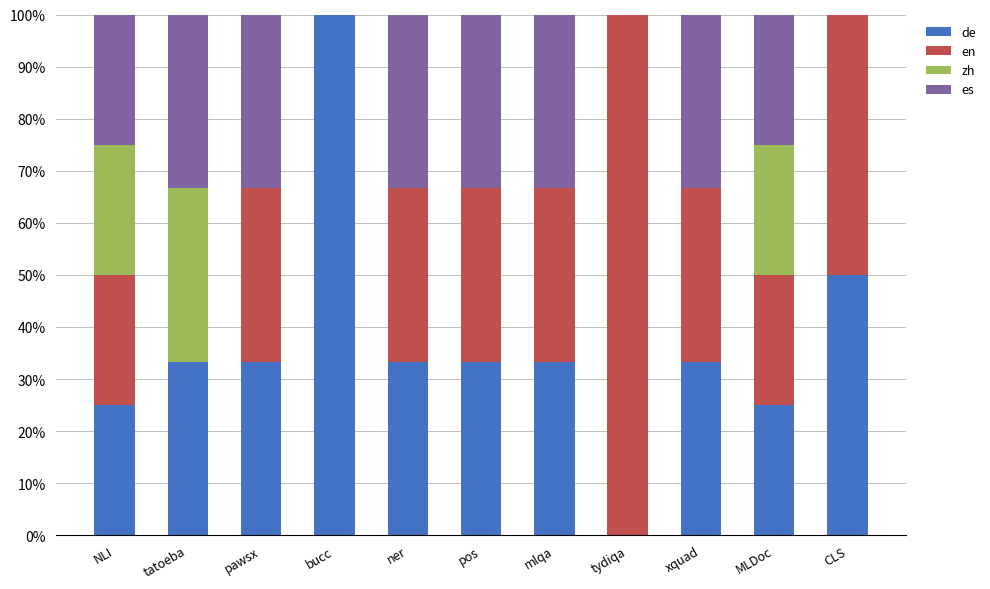

What is the maximum value for de?

100.0